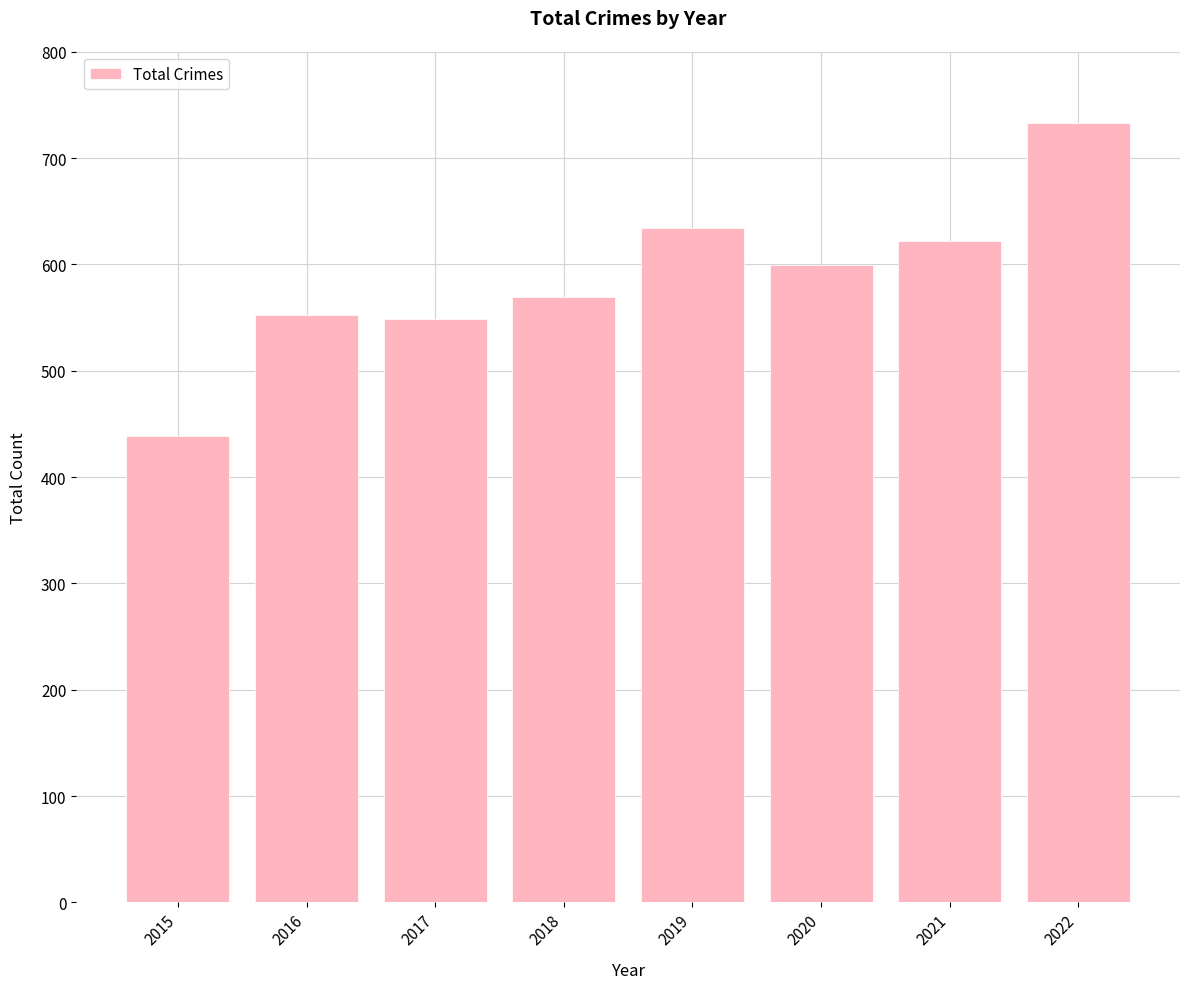

What is the change in value from 2021 to 2022?

+111